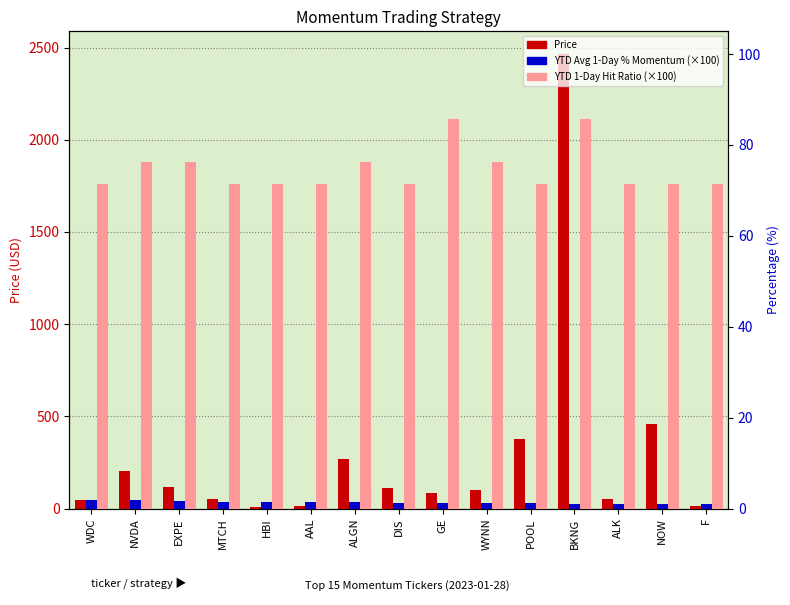

Reading left to right, extract all data points from this chart.

Price: WDC=45.0	NVDA=203.7	EXPE=116.2	MTCH=53.7	HBI=8.1	AAL=16.4	ALGN=269.2	DIS=109.5	GE=83.2	WYNN=103.0	POOL=379.4	BKNG=2464.5	ALK=51.0	NOW=458.9	F=13.3
YTD Avg 1-Day % Momentum: WDC=2.0	NVDA=1.8	EXPE=1.6	MTCH=1.5	HBI=1.4	AAL=1.4	ALGN=1.4	DIS=1.3	GE=1.2	WYNN=1.2	POOL=1.2	BKNG=1.1	ALK=1.0	NOW=1.0	F=0.9
YTD 1-Day Momentum Hit Ratio: WDC=71.4	NVDA=76.2	EXPE=76.2	MTCH=71.4	HBI=71.4	AAL=71.4	ALGN=76.2	DIS=71.4	GE=85.7	WYNN=76.2	POOL=71.4	BKNG=85.7	ALK=71.4	NOW=71.4	F=71.4